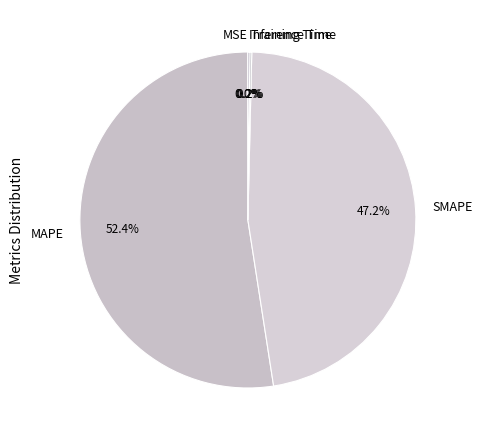

Does MAPE account for over 50% of the chart?

Yes